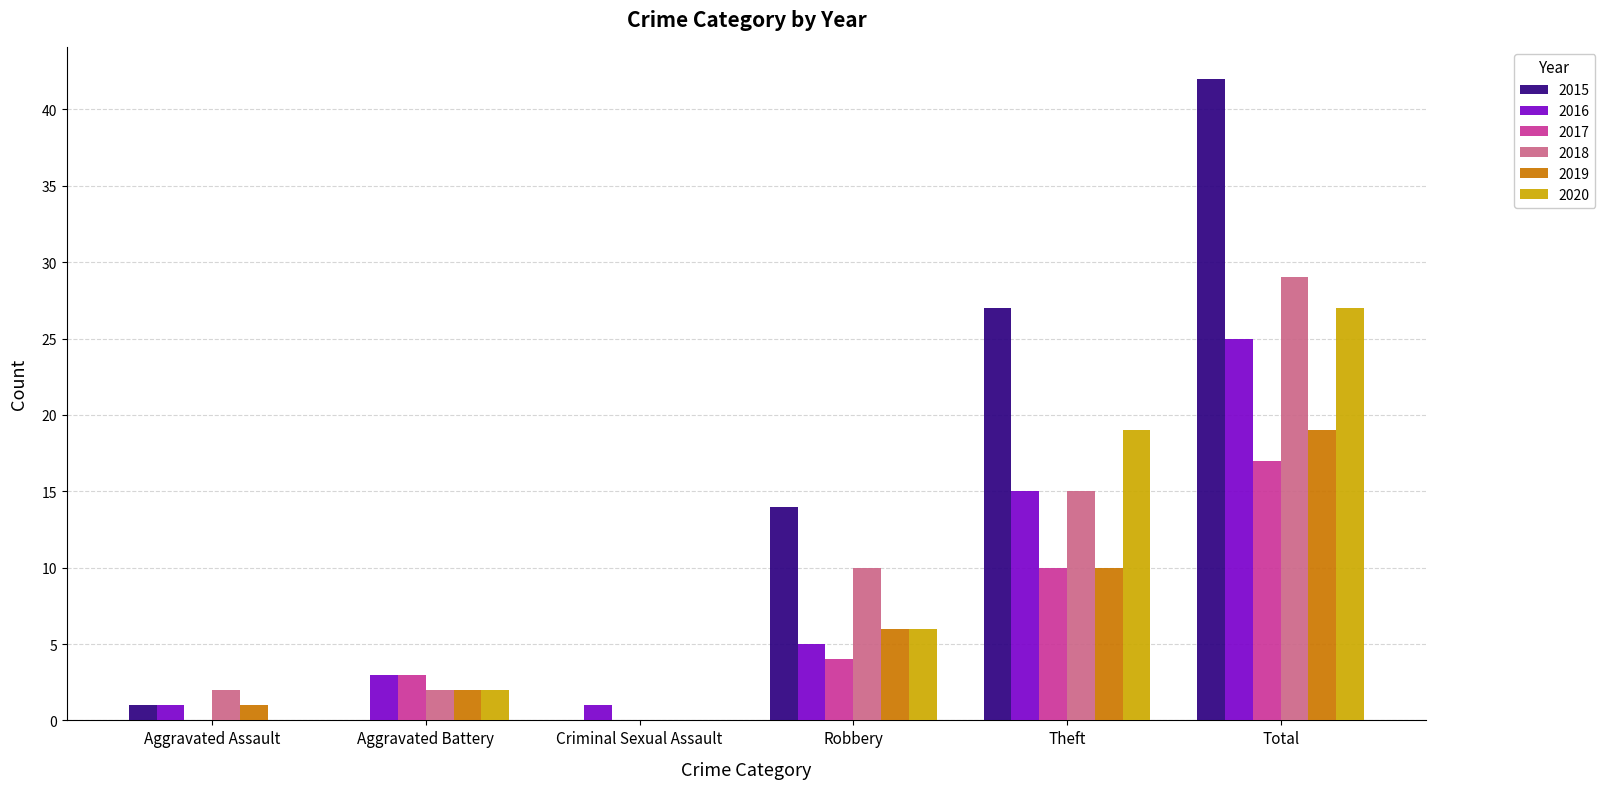

The 2019 series shows 28 at Total. True or false?

False